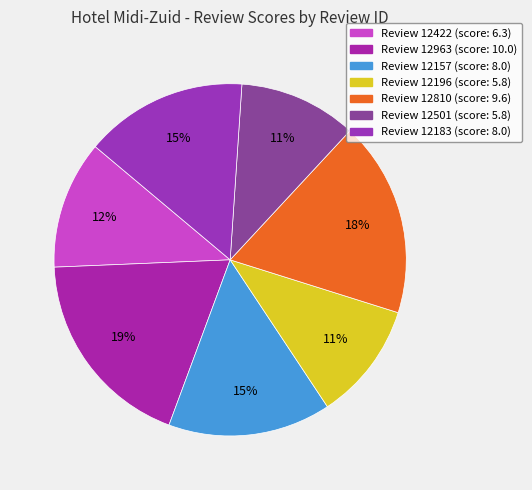

Is there any slice that represents more than half of the pie?

No